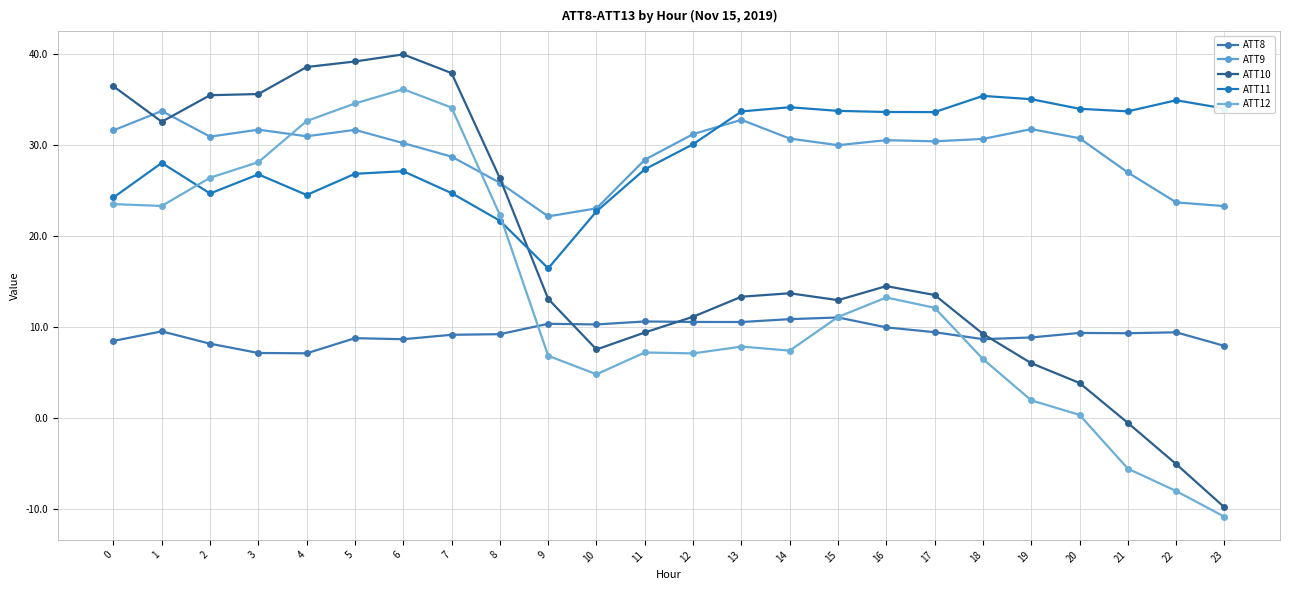

What is the average value of the ATT12 series?

13.5